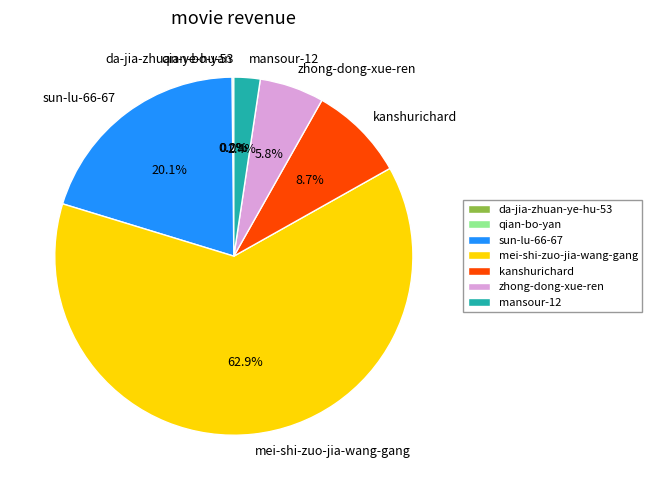

Is mei-shi-zuo-jia-wang-gang the majority of the pie?

Yes